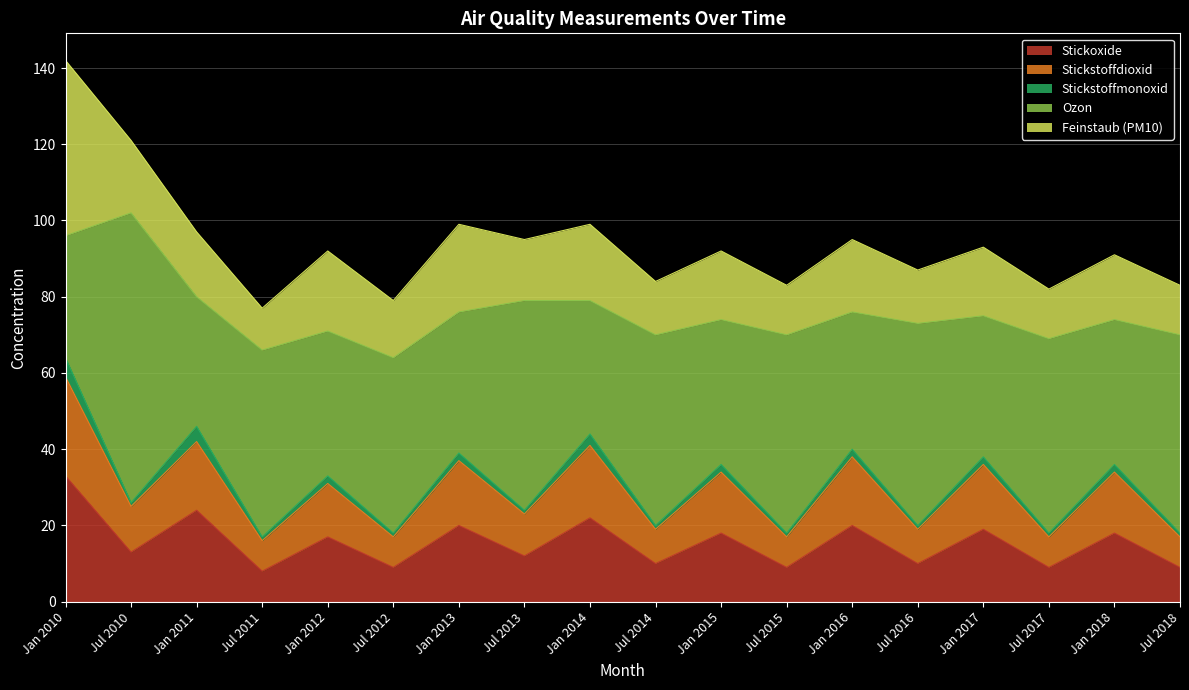

Rank the categories by Ozon value from highest to lowest.

Jul 2010, Jul 2013, Jul 2016, Jul 2015, Jul 2018, Jul 2017, Jul 2014, Jul 2011, Jul 2012, Jan 2012, Jan 2015, Jan 2018, Jan 2013, Jan 2017, Jan 2016, Jan 2014, Jan 2011, Jan 2010